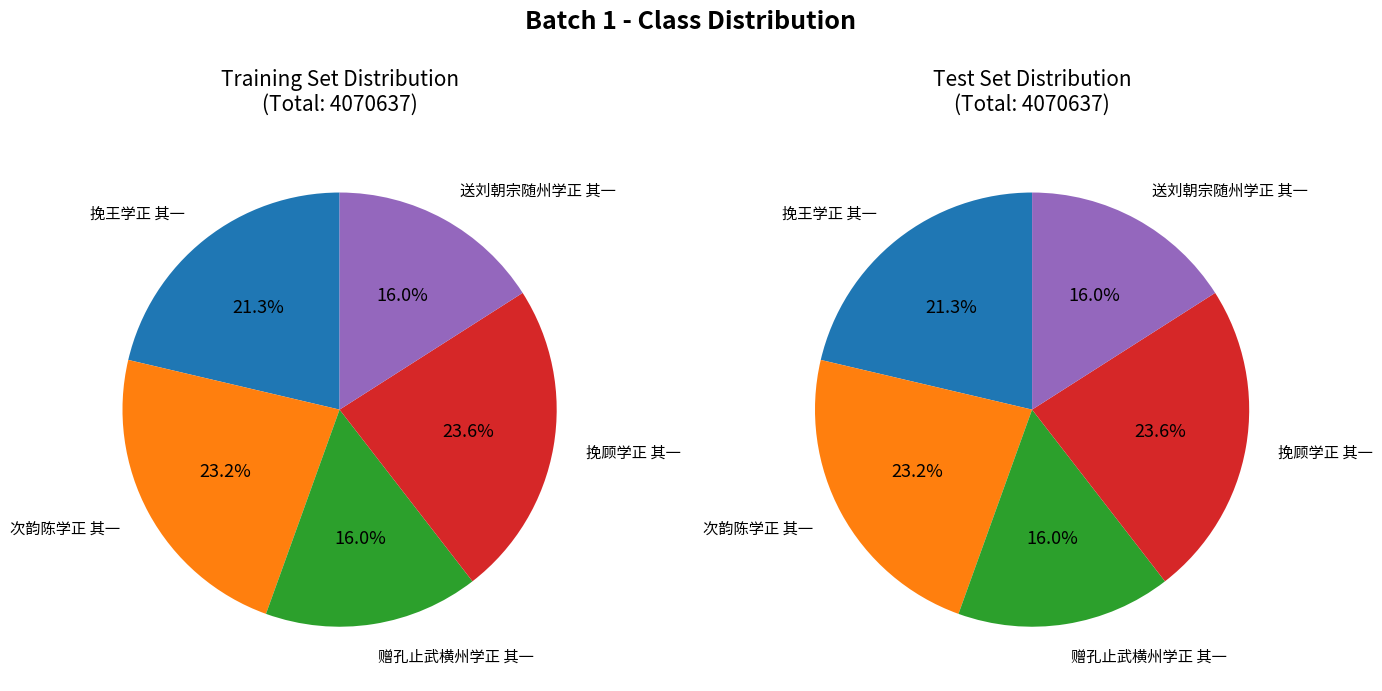

Approximately how many times larger is the value at 次韵陈学正 其一 compared to 送刘朝宗随州学正 其一?

1.5